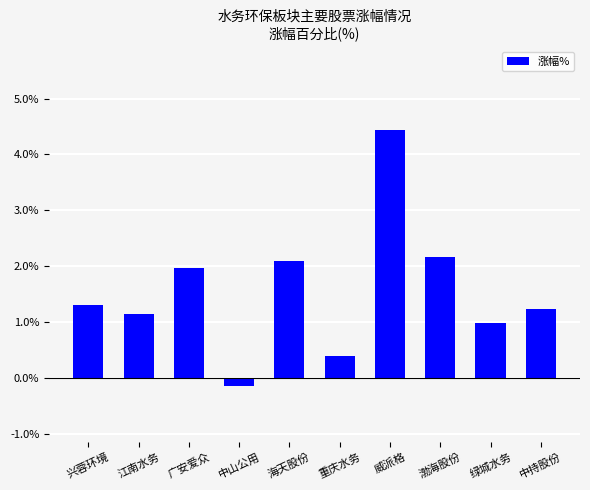

What position from the right is 江南水务?

9